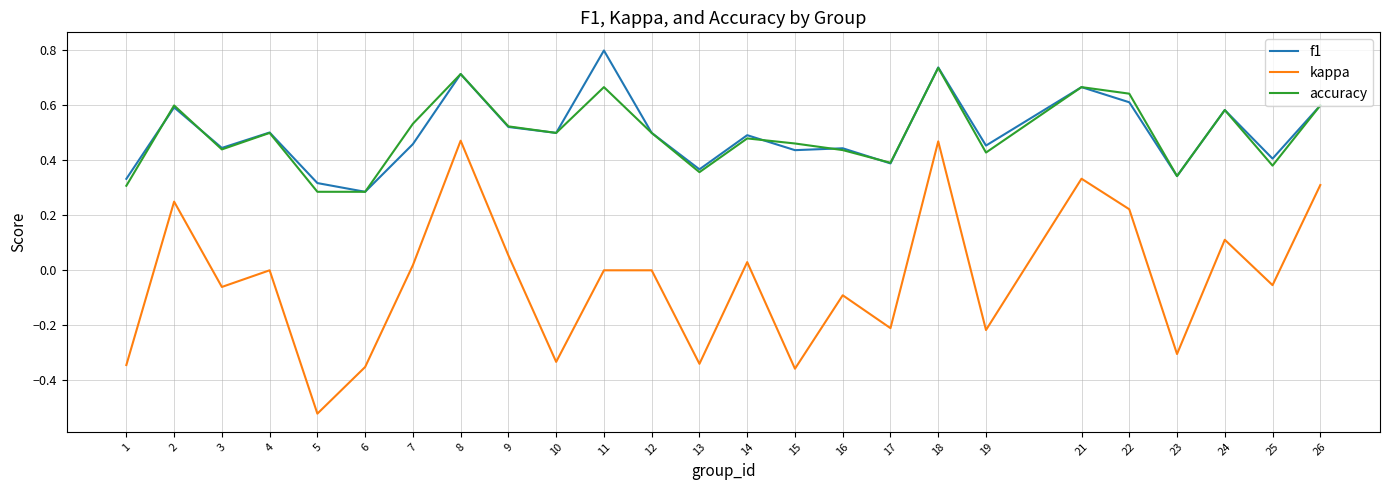

Which series has the largest range (max minus min)?

kappa